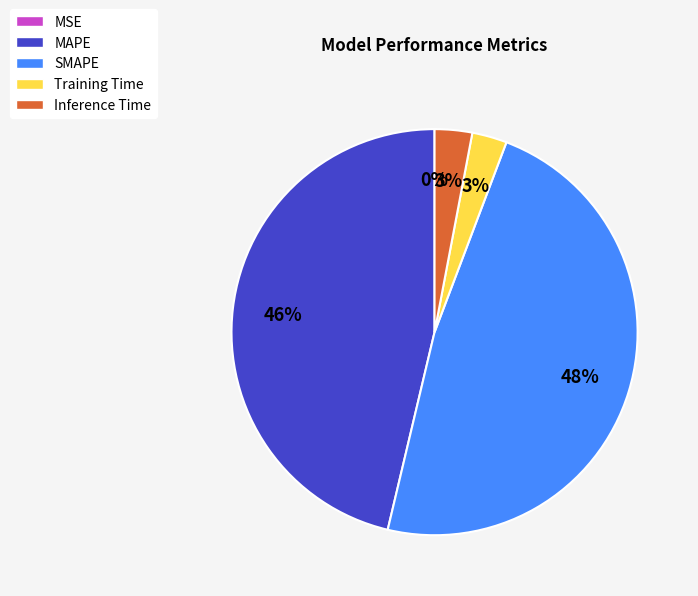

Is the sum of Training Time and Inference Time greater than half?

No